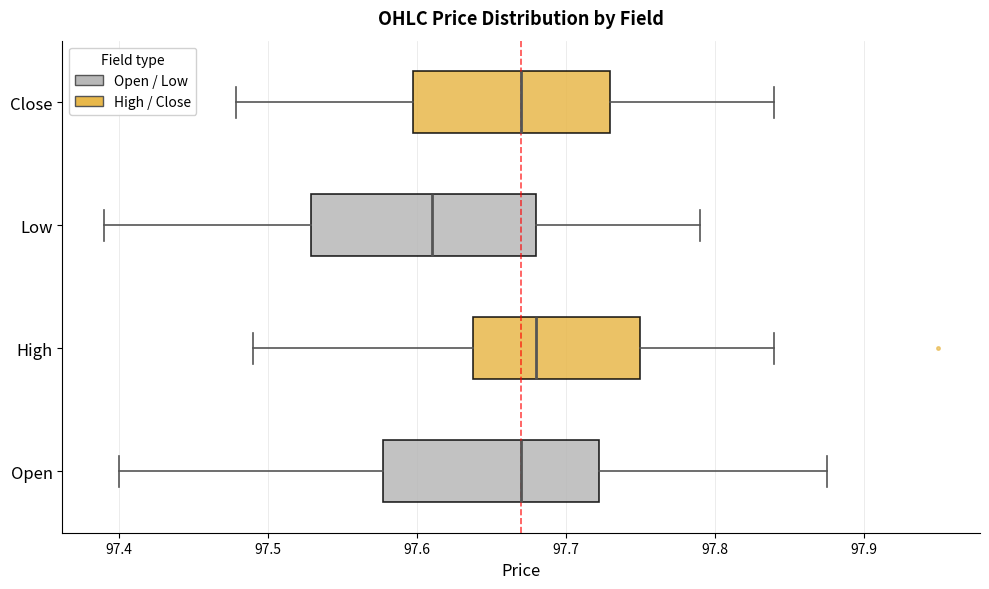

Where does the median line of the box for Open sit on the x-axis? The values are not printed on the chart, so give them approximately, as read against the axis.

97.67